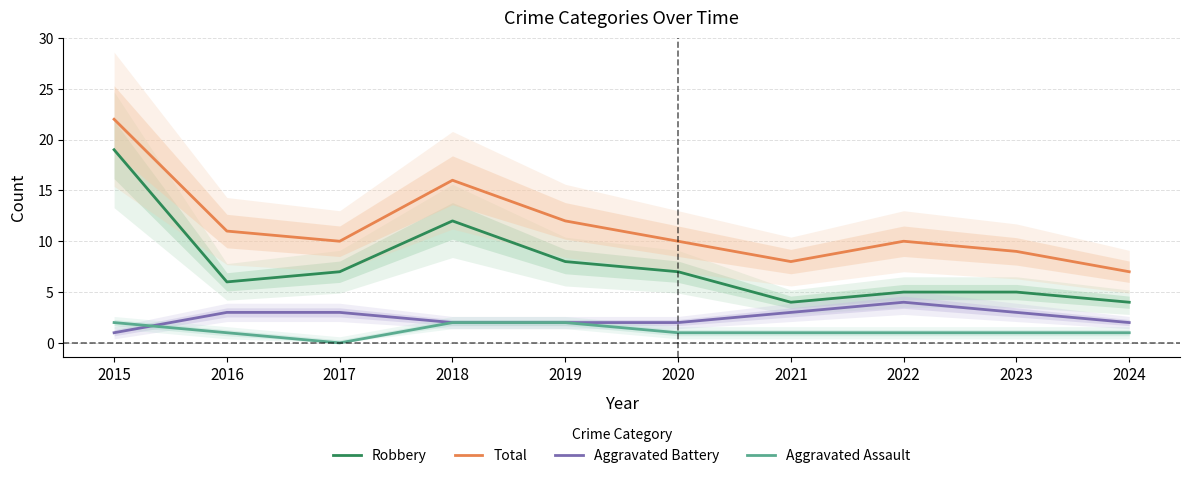

Which label corresponds to the smallest value in the chart?

2017